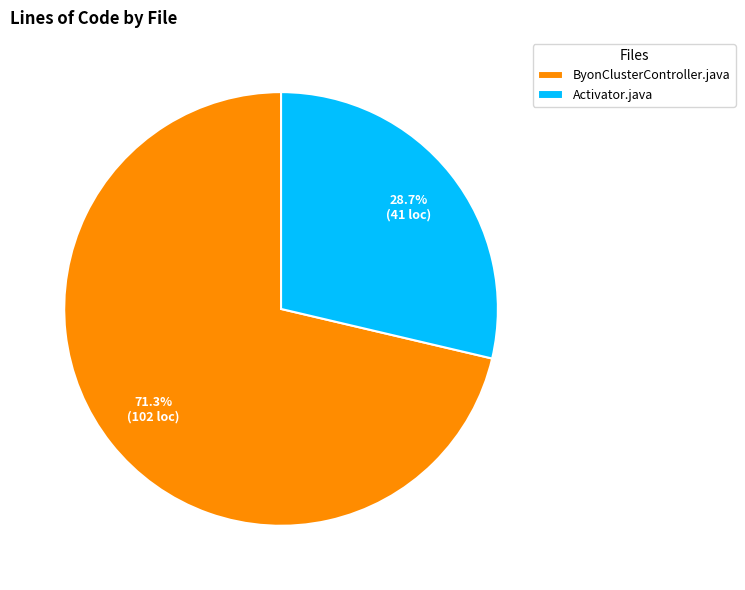

Combined, what portion of the pie is ByonClusterController.java and Activator.java?

100.0%